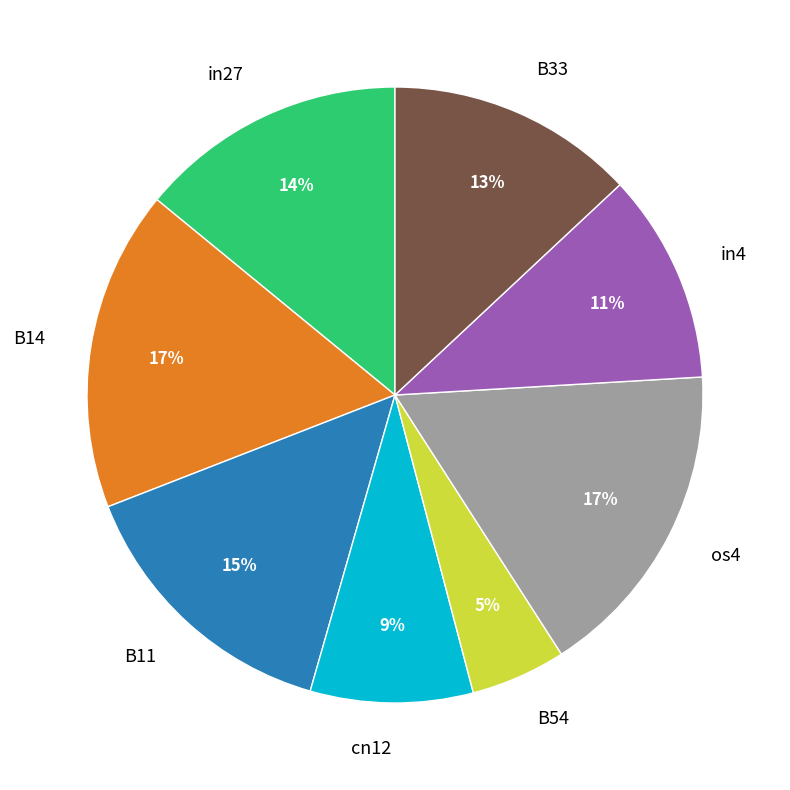

The cn12 slice represents 19% of the pie. True or false?

False